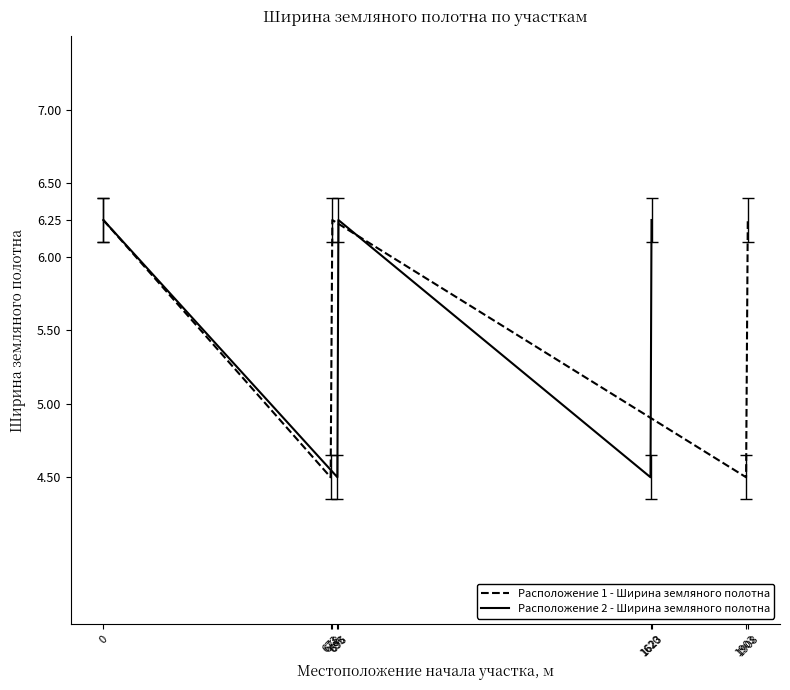

Rank the series by their maximum value, from lowest to highest.

Расположение 1 - Ширина земляного полотна, Расположение 2 - Ширина земляного полотна